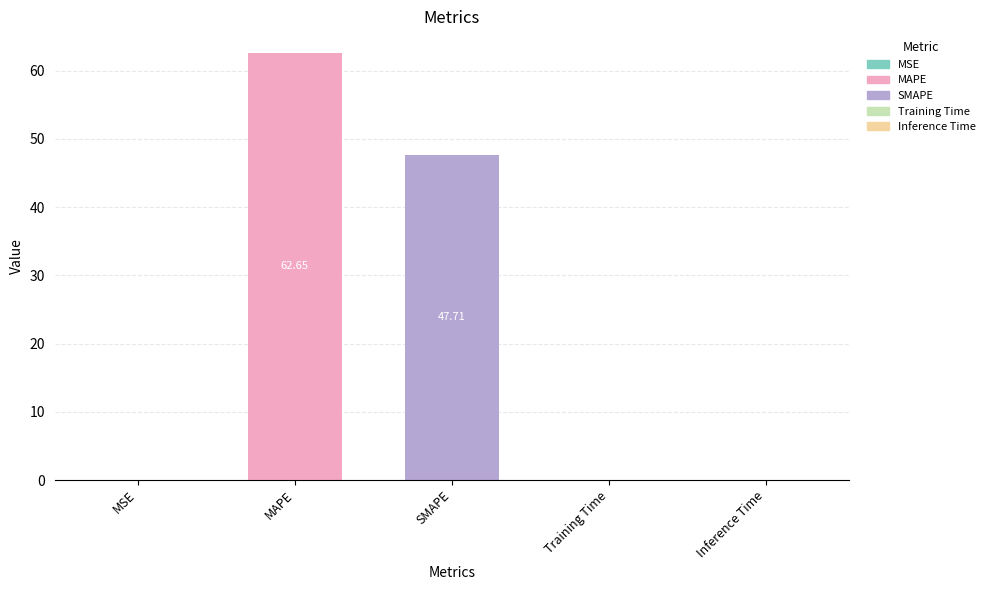

At which label is the value closest to 31?

SMAPE